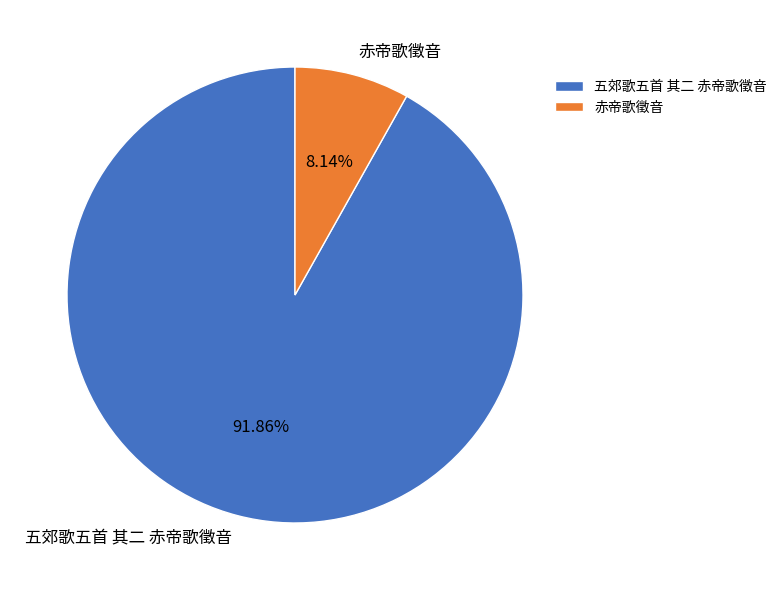

What is the smallest slice in the pie chart?

赤帝歌徵音